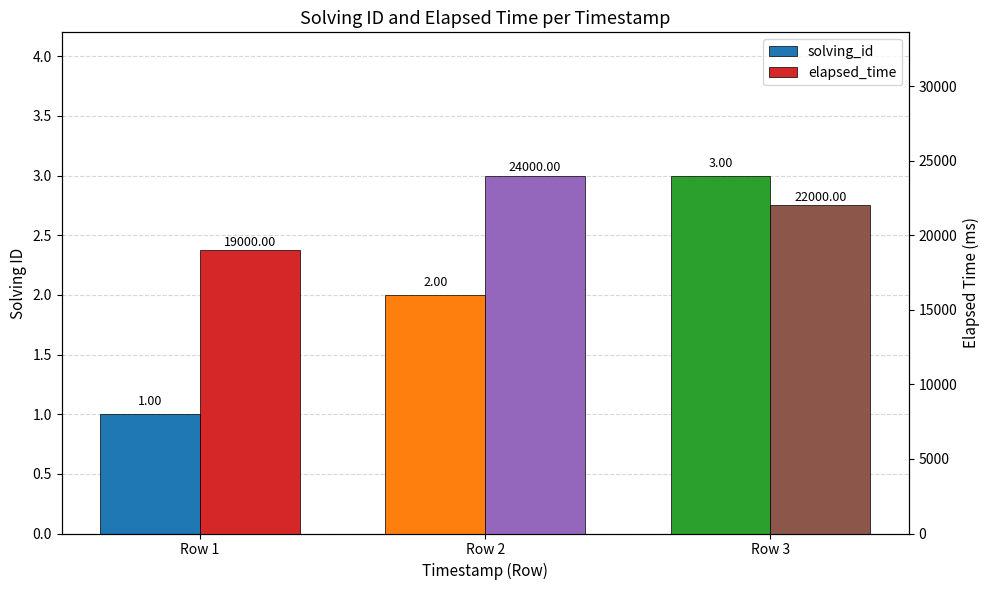

Where does the solving_id series first go above 2?

Row 3